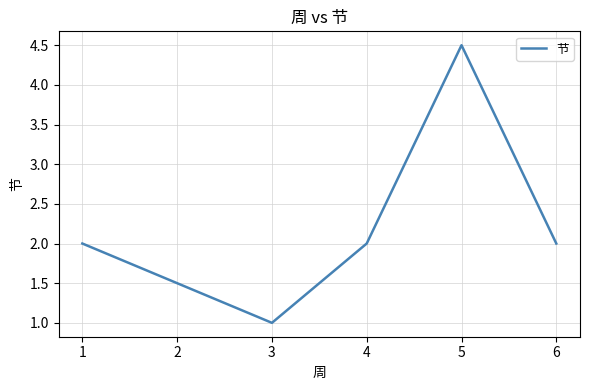

Which has a higher value, 6 or 5?

5